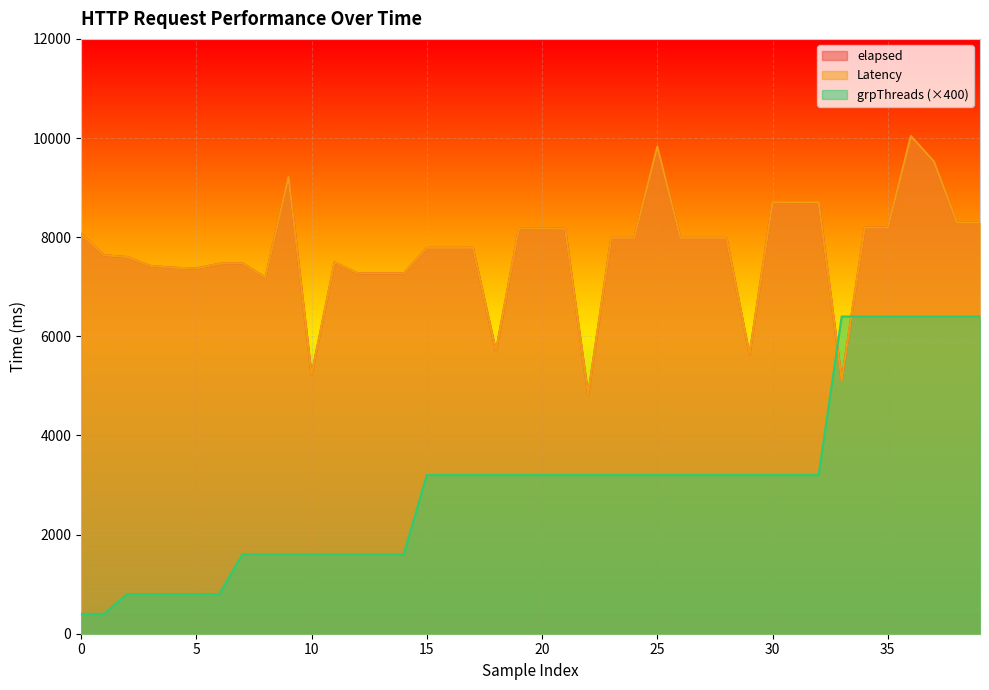

True or false: elapsed and Latency cross at least once.

False